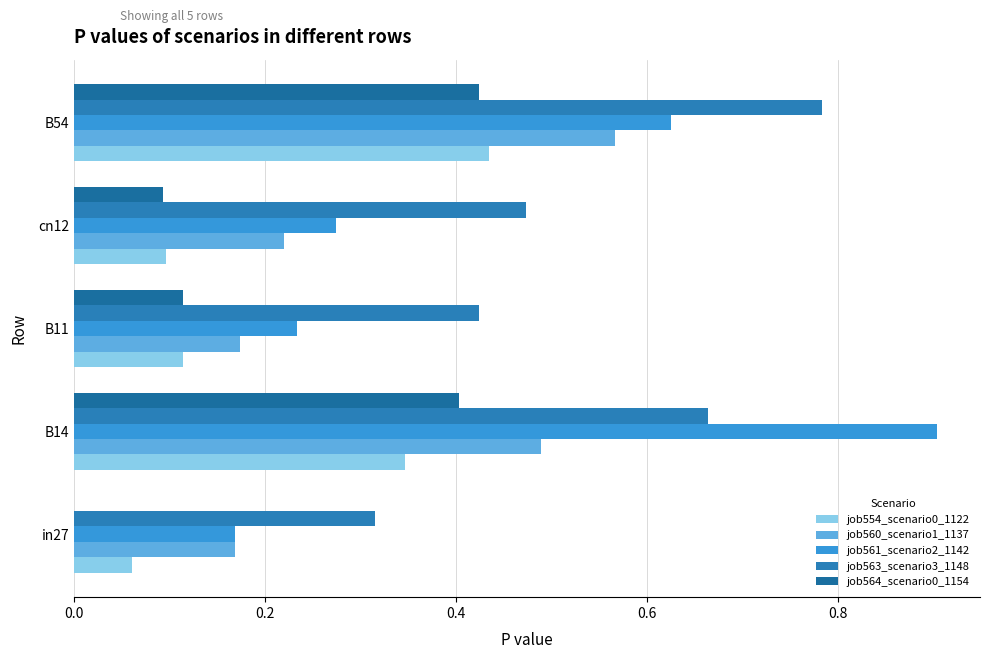

How many series are shown in this chart?

5